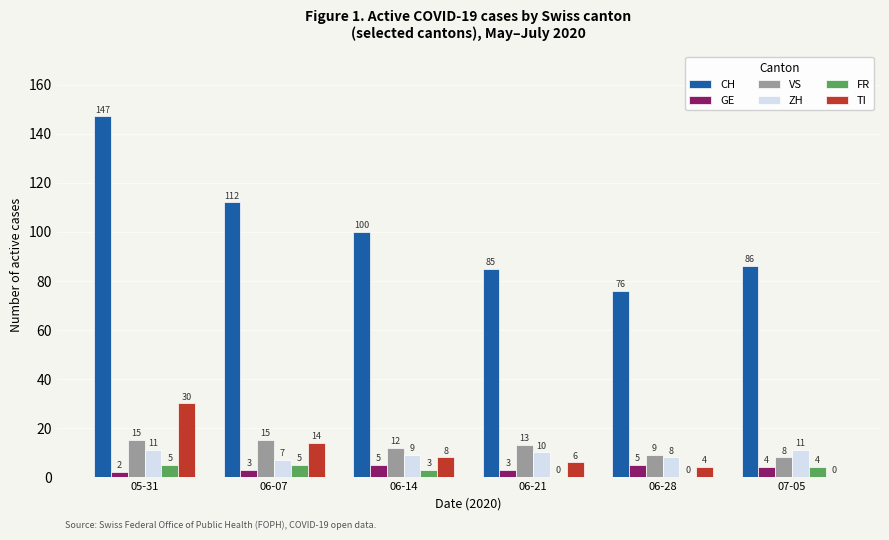

What is the average value of the TI series?

10